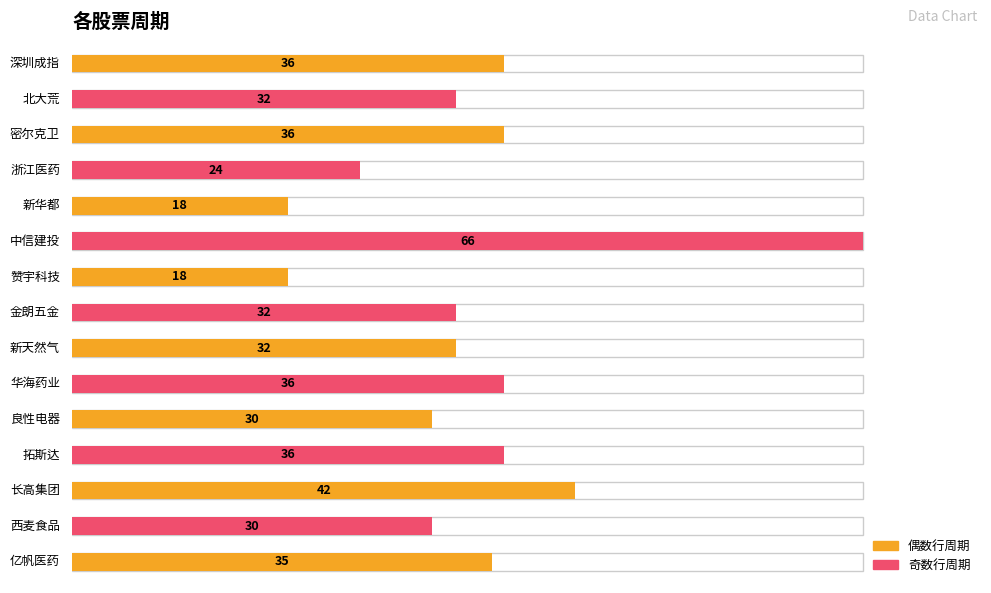

At which label is the value closest to 42?

长高集团